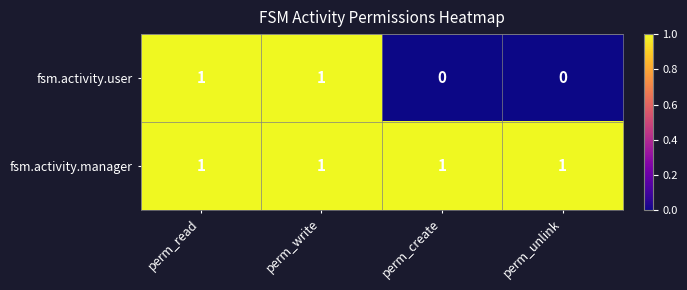

What is the sum of all fsm.activity.manager values?

4